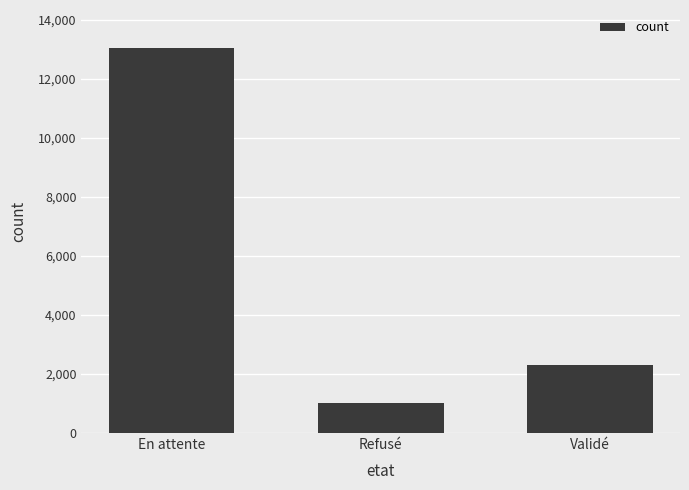

What is the difference between the maximum and minimum values?

12002